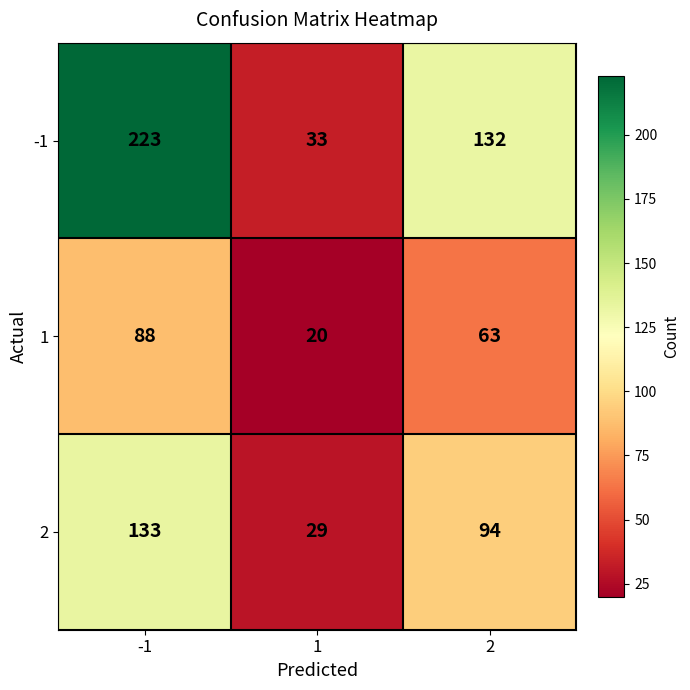

Which series has the widest spread of values?

-1